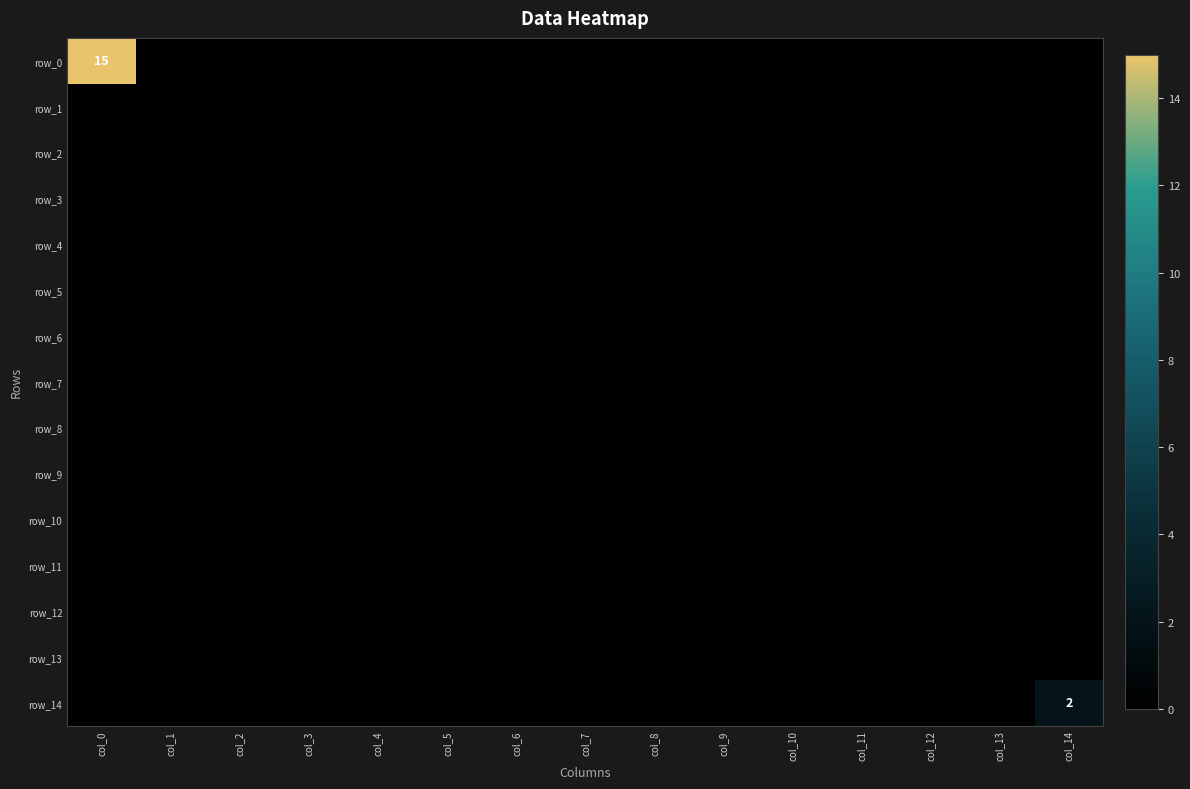

Rank the series by their maximum value, from lowest to highest.

row_1, row_2, row_3, row_4, row_5, row_6, row_7, row_8, row_9, row_10, row_11, row_12, row_13, row_14, row_0